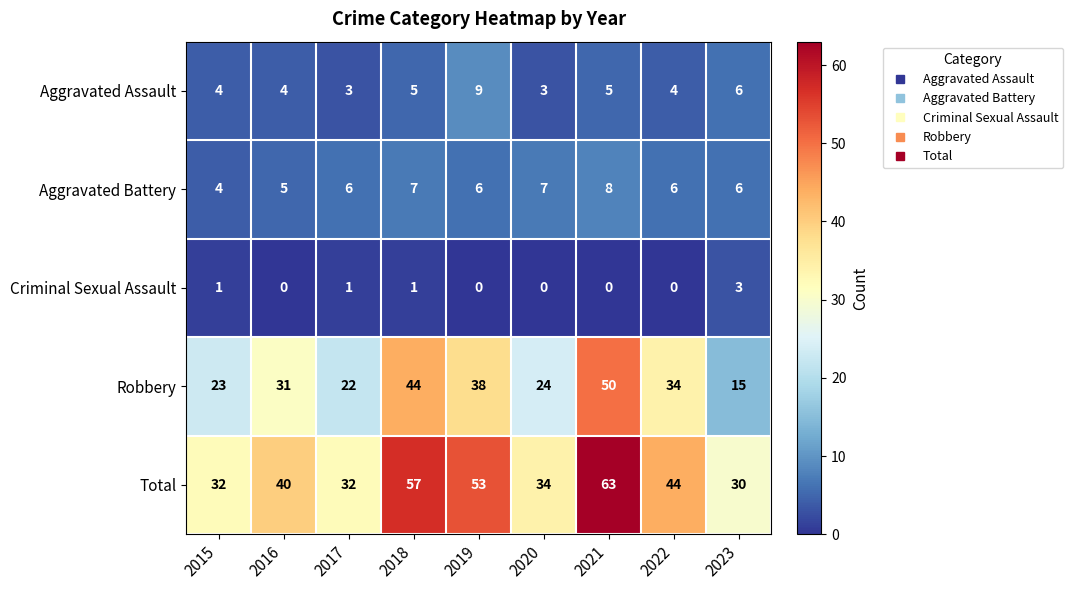

At which label is Total closest to 46?

2022